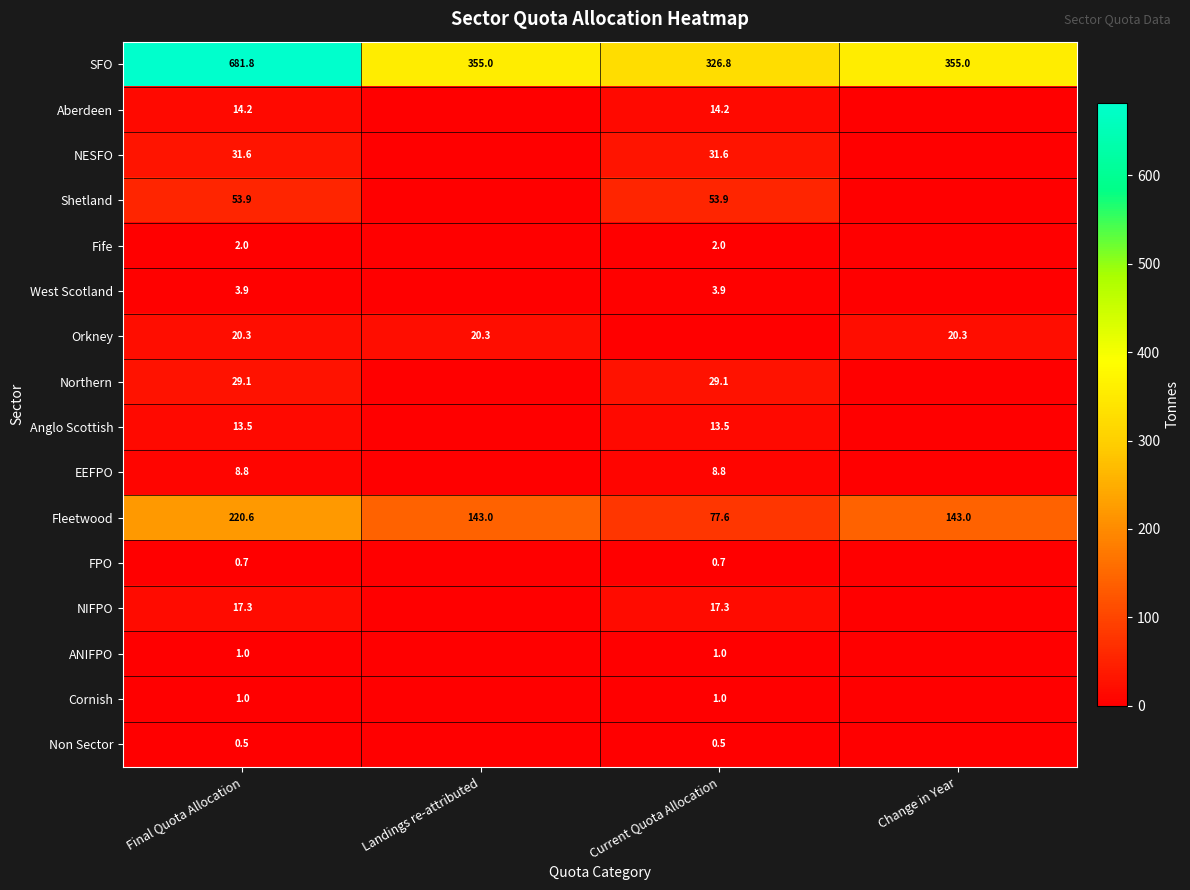

At which label does SFO first exceed 355?

Final Quota Allocation